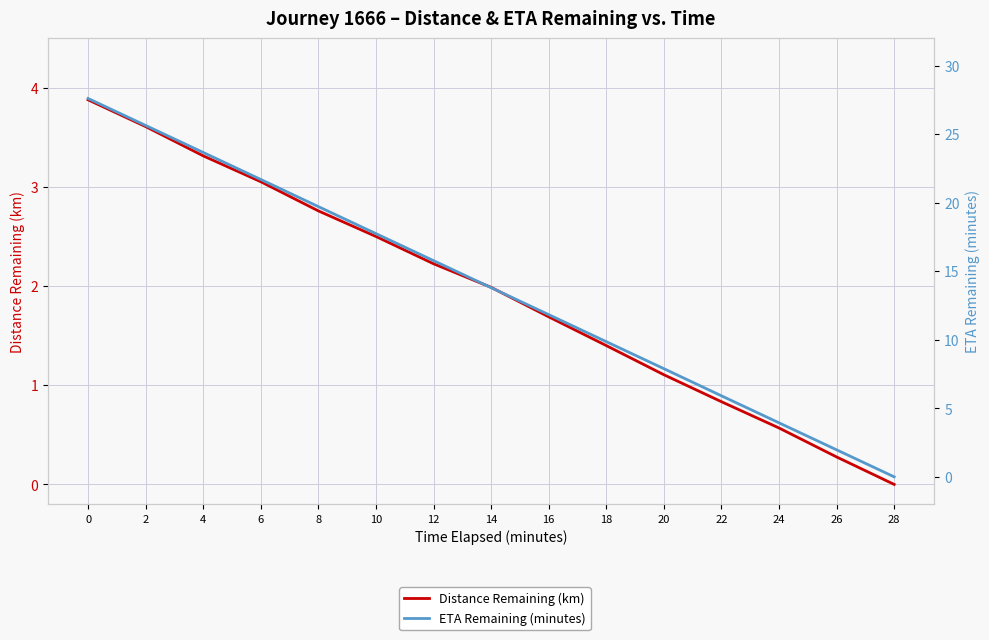

Reading left to right, list all the values displayed in this chart.

Distance Remaining (km): 0=3.9	2=3.6	4=3.3	6=3.1	8=2.8	10=2.5	12=2.2	14=2.0	16=1.7	18=1.4	20=1.1	22=0.8	24=0.6	26=0.3	28=0.0
ETA Remaining (minutes): 0=27.6	2=25.6	4=23.7	6=21.7	8=19.7	10=17.7	12=15.8	14=13.8	16=11.8	18=9.9	20=7.9	22=5.9	24=3.9	26=2.0	28=0.0